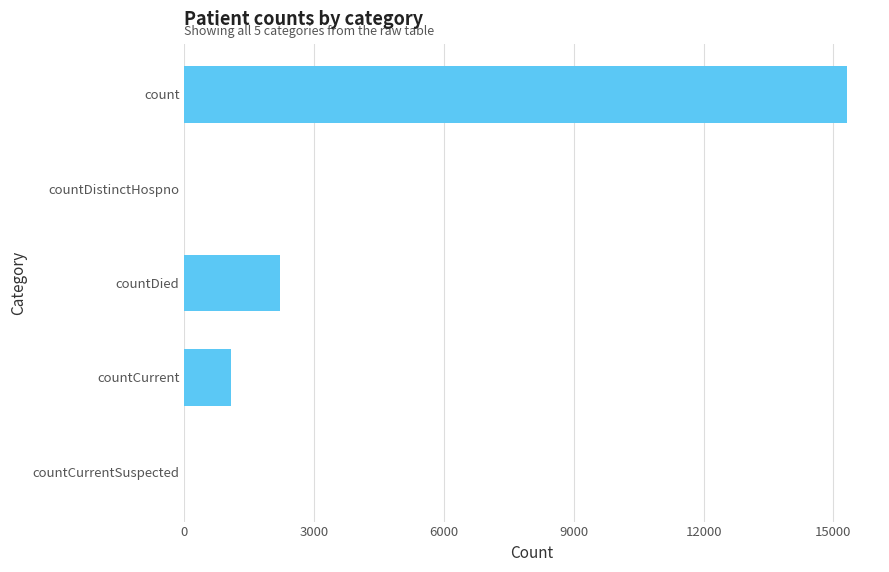

What is the sum of all values?

18592